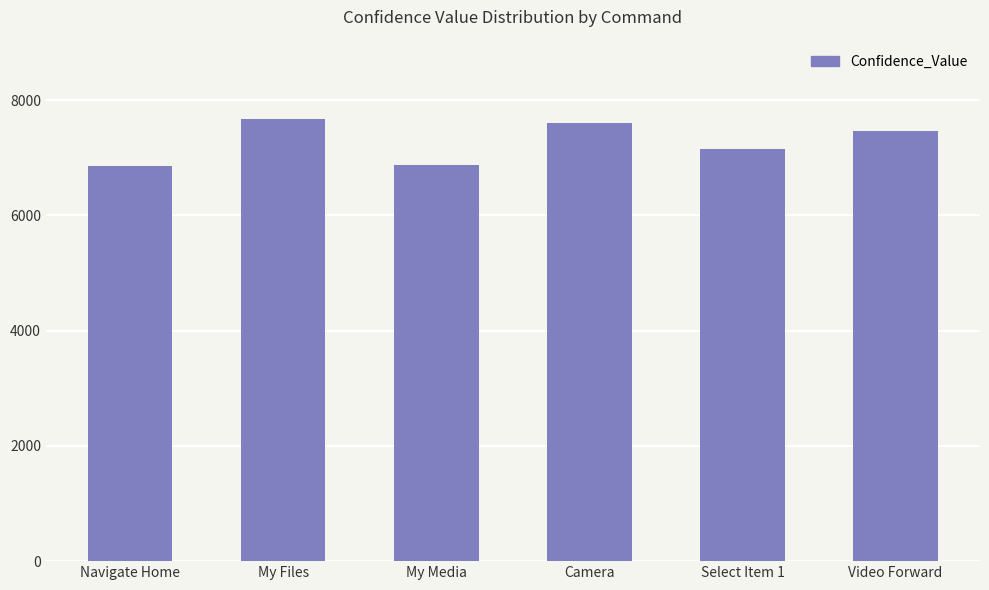

What is the minimum value shown in the chart?

6849